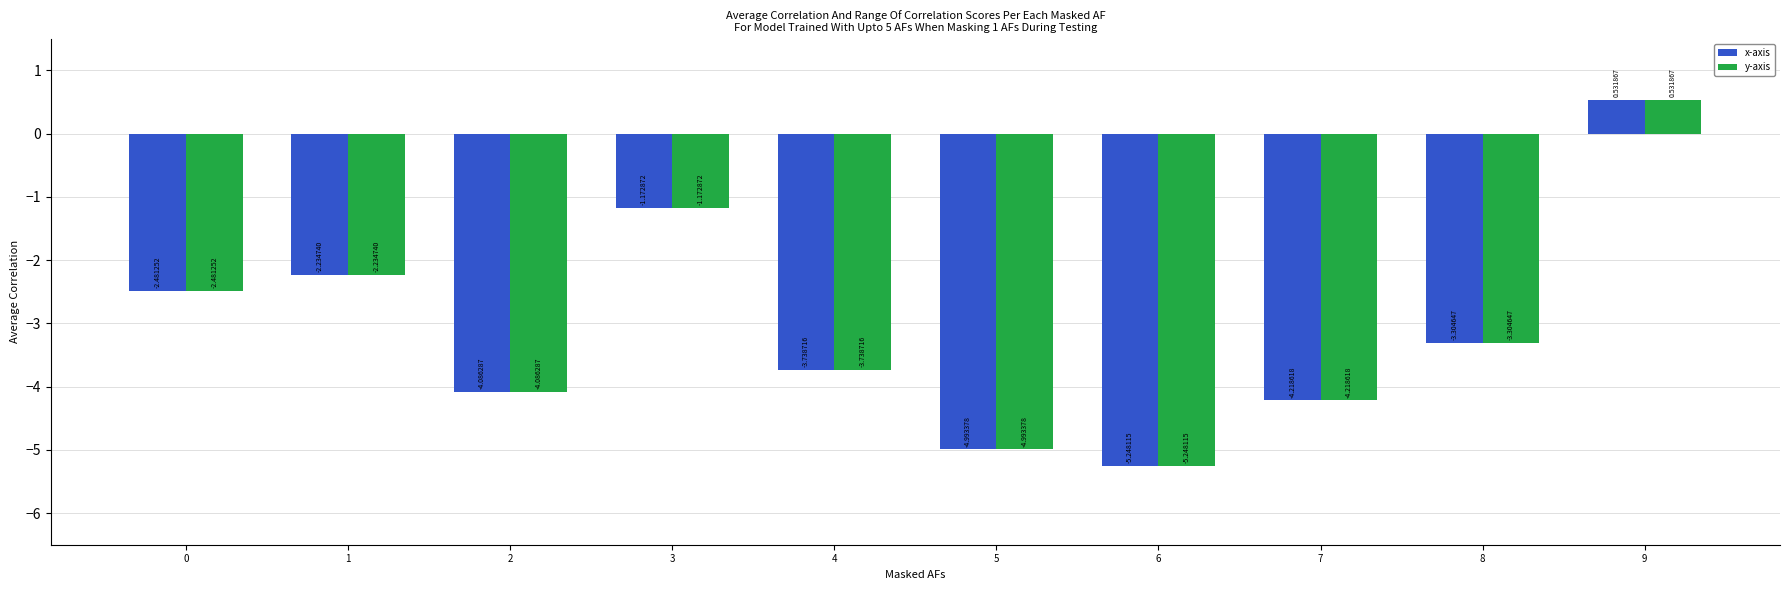

List the labels in order of x-axis value, largest first.

9, 3, 1, 0, 8, 4, 2, 7, 5, 6